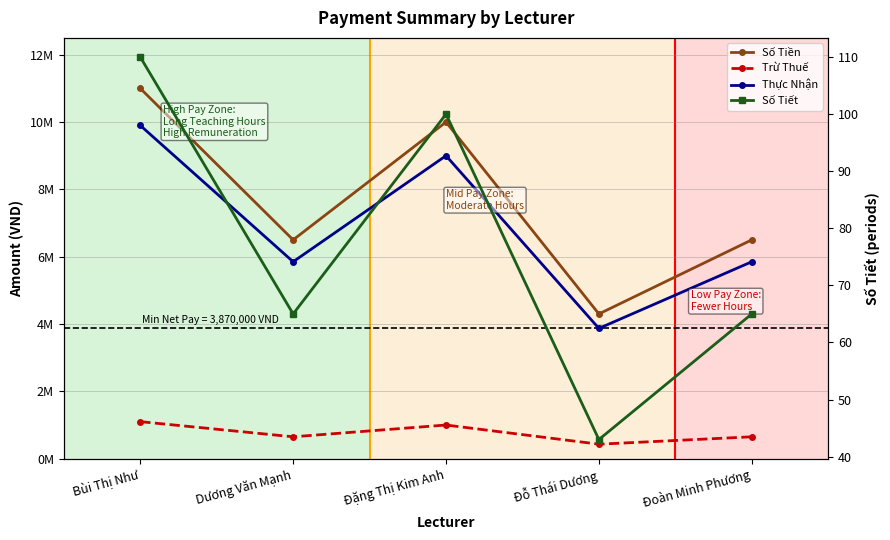

What is the average value of the Thực Nhận series?

6894000